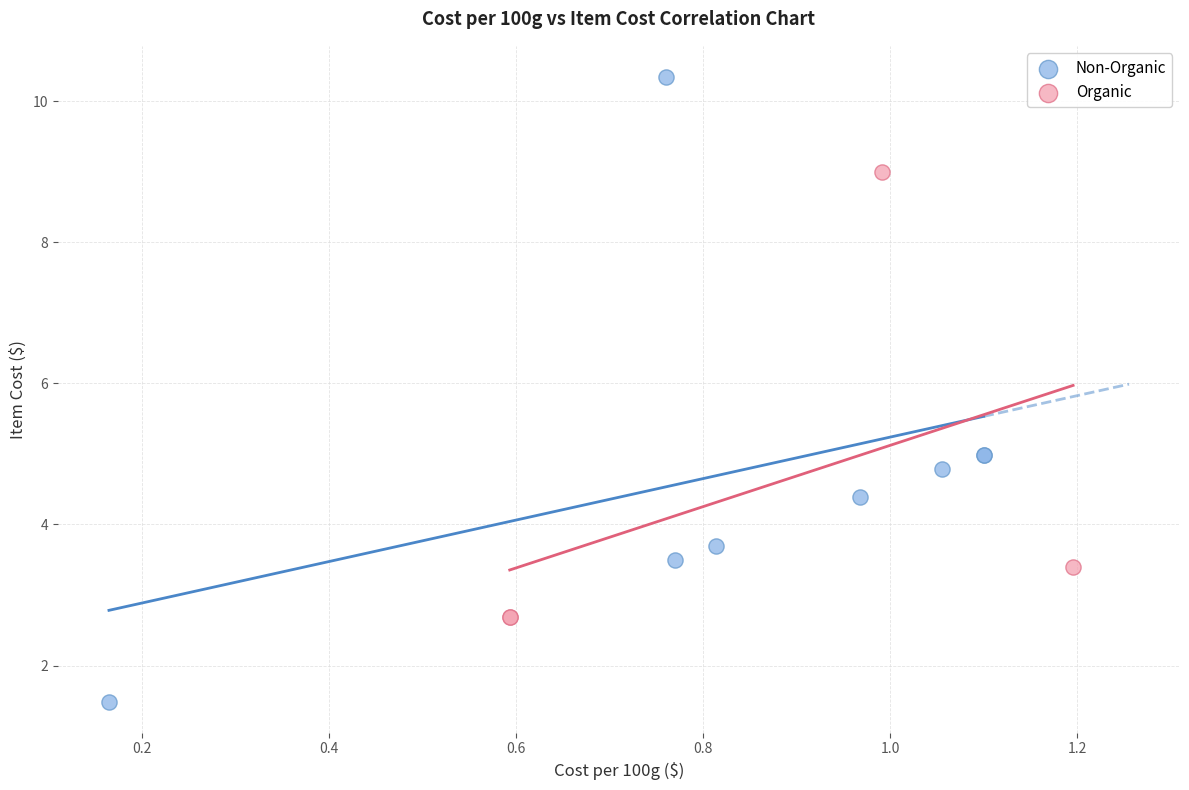

Which series contains the lowest Y value?

Non-Organic